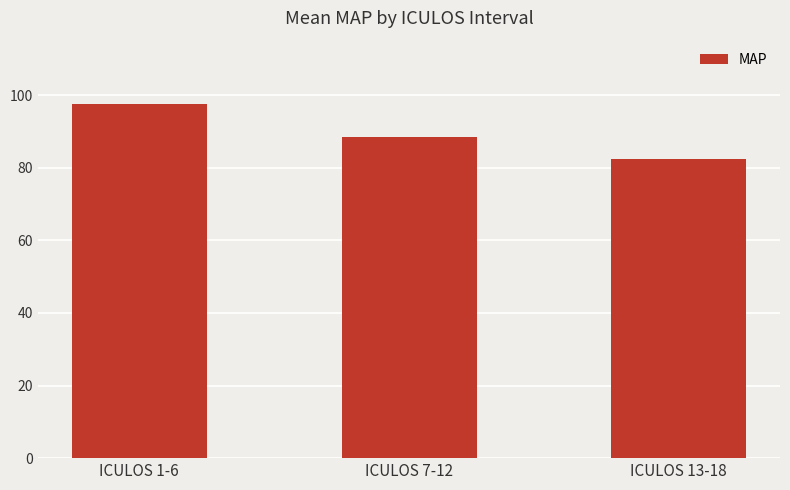

What is the ratio of the value at ICULOS 13-18 to the value at ICULOS 1-6?

0.8